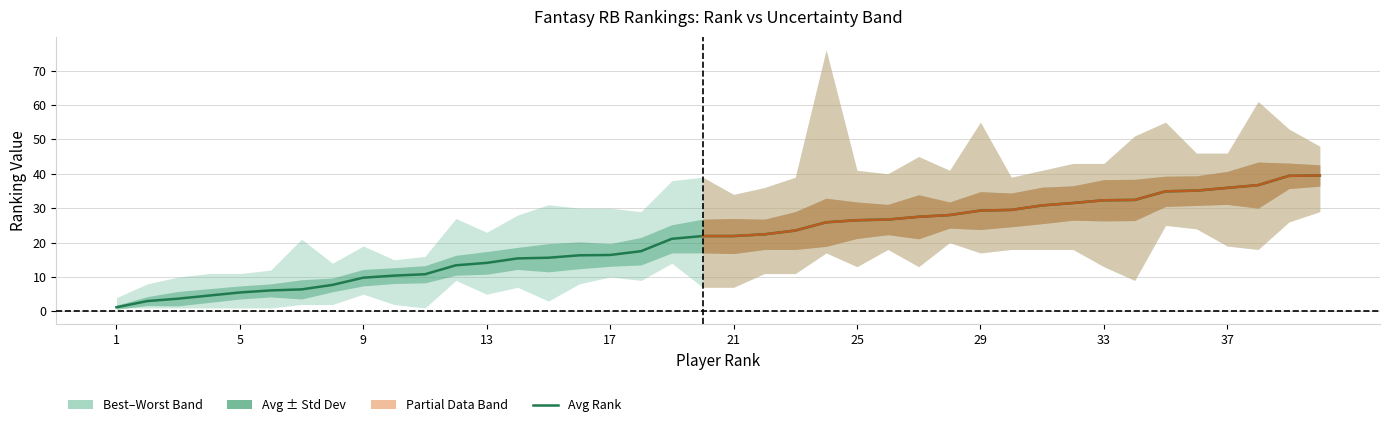

Reading right to left, transcribe all the data shown in this chart.

Best Rank: 29.0	26.0	18.0	19.0	24.0	25.0	9.0	13.0	18.0	18.0	18.0	17.0	20.0	13.0	18.0	13.0	17.0	11.0	11.0	7.0	7.0	14.0	9.0	10.0	8.0	3.0	7.0	5.0	9.0	1.0	2.0	5.0	2.0	2.0	1.0	1.0	1.0	1.0	1.0	1.0
Avg Rank: 39.5	39.4	36.7	35.9	35.1	34.9	32.4	32.3	31.5	30.8	29.5	29.3	28.0	27.5	26.7	26.5	25.9	23.5	22.4	21.9	21.9	21.1	17.5	16.4	16.3	15.6	15.4	14.1	13.4	10.8	10.4	9.8	7.7	6.4	6.1	5.5	4.6	3.7	3.0	1.2
Worst Rank: 48.0	53.0	61.0	46.0	46.0	55.0	51.0	43.0	43.0	41.0	39.0	55.0	41.0	45.0	40.0	41.0	76.0	39.0	36.0	34.0	39.0	38.0	29.0	30.0	30.0	31.0	28.0	23.0	27.0	16.0	15.0	19.0	14.0	21.0	12.0	11.0	11.0	10.0	8.0	4.0
Std Dev: 3.1	3.7	6.7	4.8	4.3	4.4	6.0	6.0	5.0	5.3	4.9	5.5	3.8	6.4	4.4	5.3	7.0	5.5	4.4	5.1	4.9	4.1	4.0	3.3	3.9	4.1	3.2	3.3	2.9	2.5	2.3	2.4	2.0	2.8	1.9	1.9	2.0	2.1	1.3	0.6